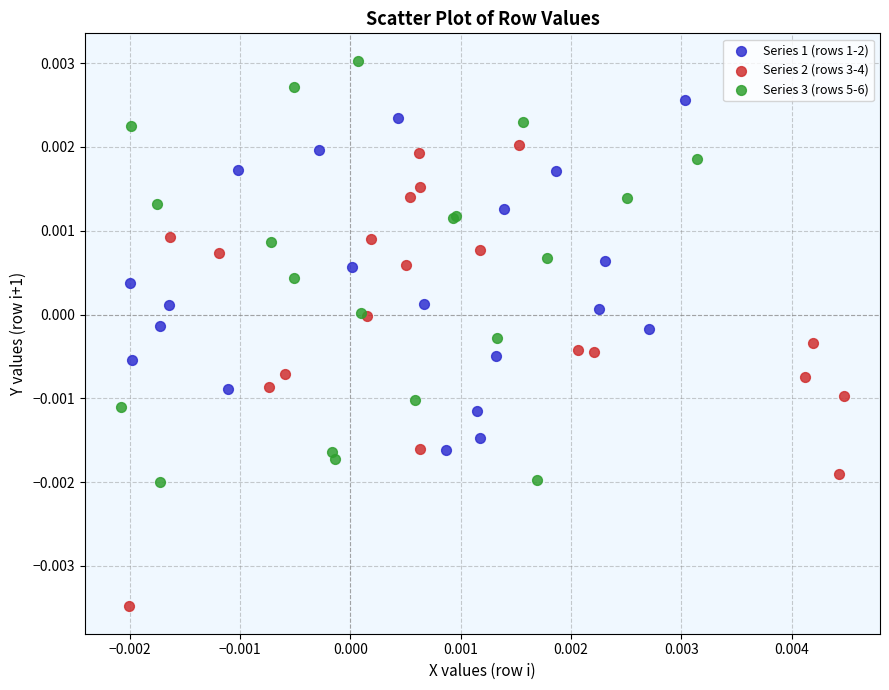

Which series contains the lowest Y value?

Series 2 (rows 3-4)